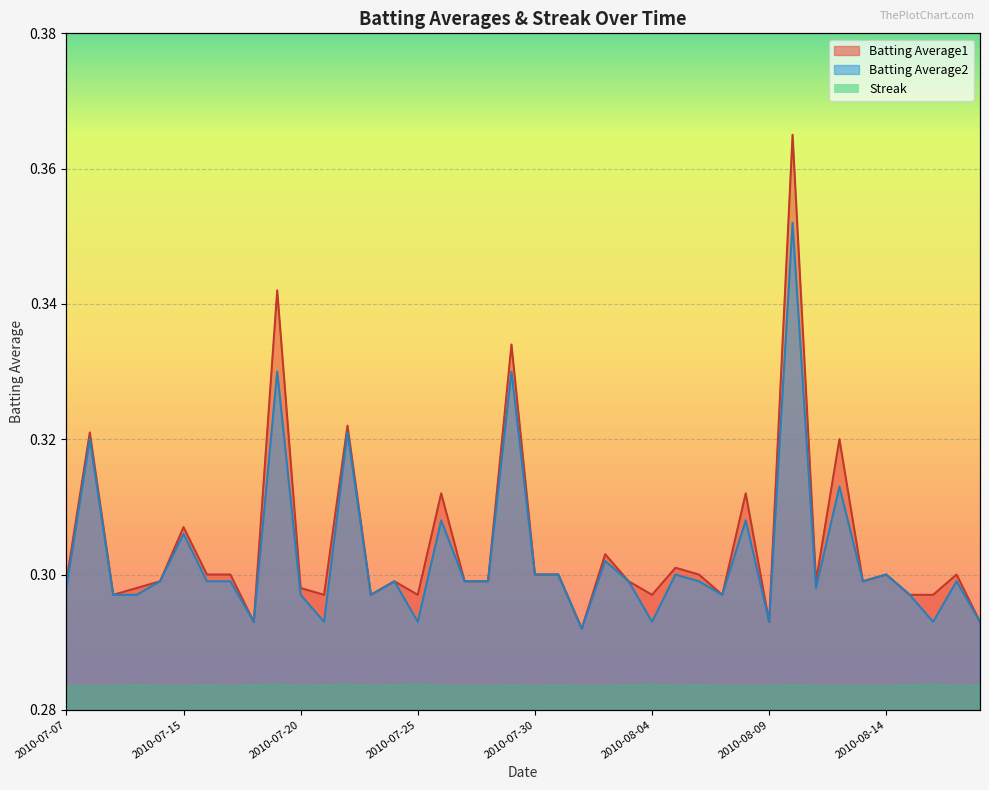

Which has a higher value, 2010-07-15 or 2010-07-30?

2010-07-15